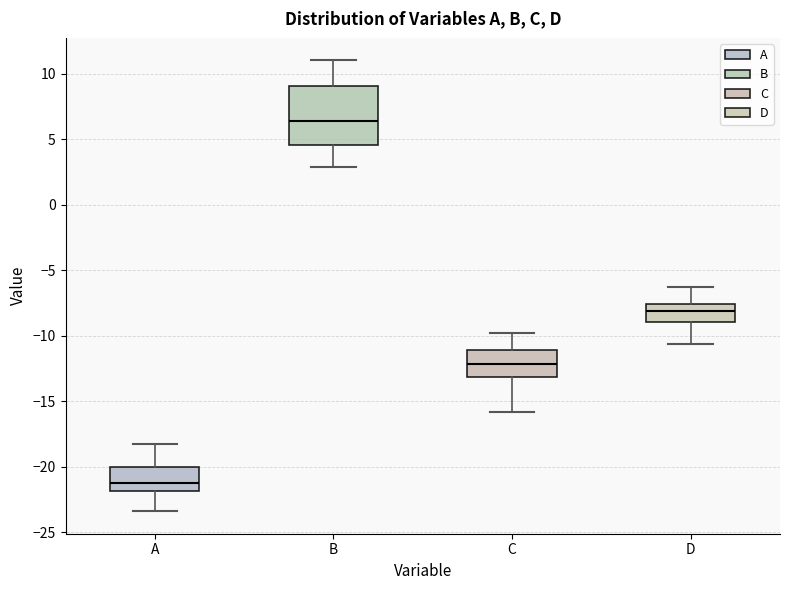

Where is the upper edge of the box for C on the y-axis? The values are not printed on the chart, so give them approximately, as read against the axis.

-11.0